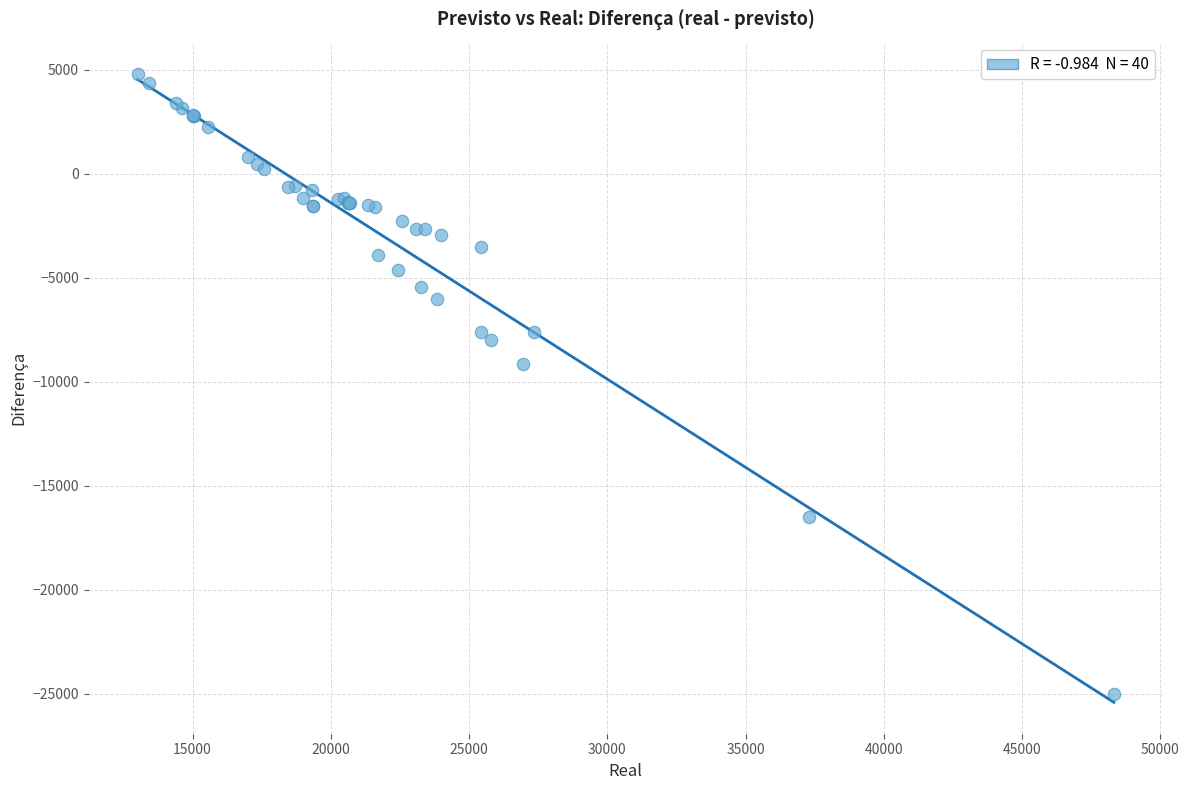

What Y value in the scatter plot is closest to -10116?

-9155.1